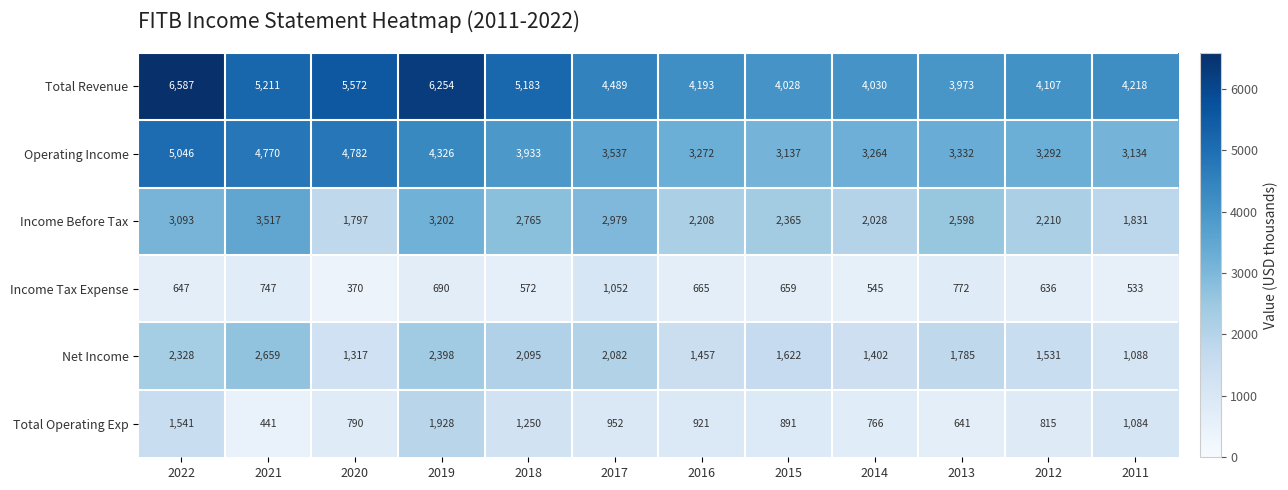

How many categories are shown in the chart?

12